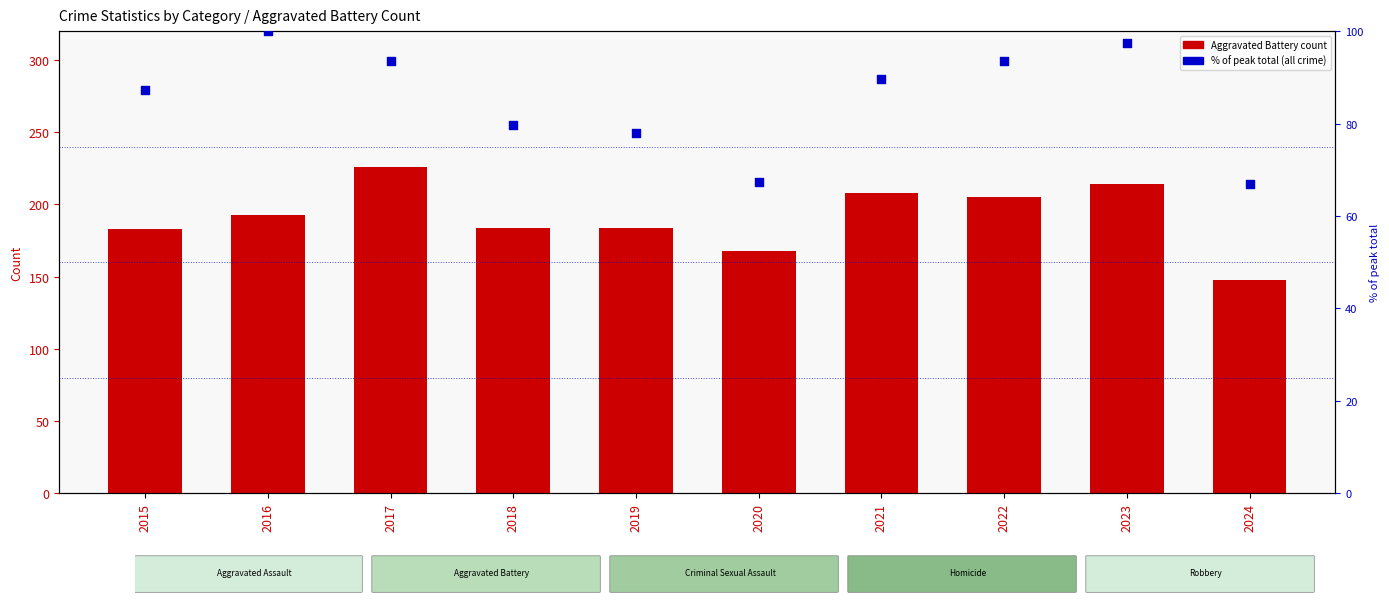

At which category is the sum across all series the highest?

2017